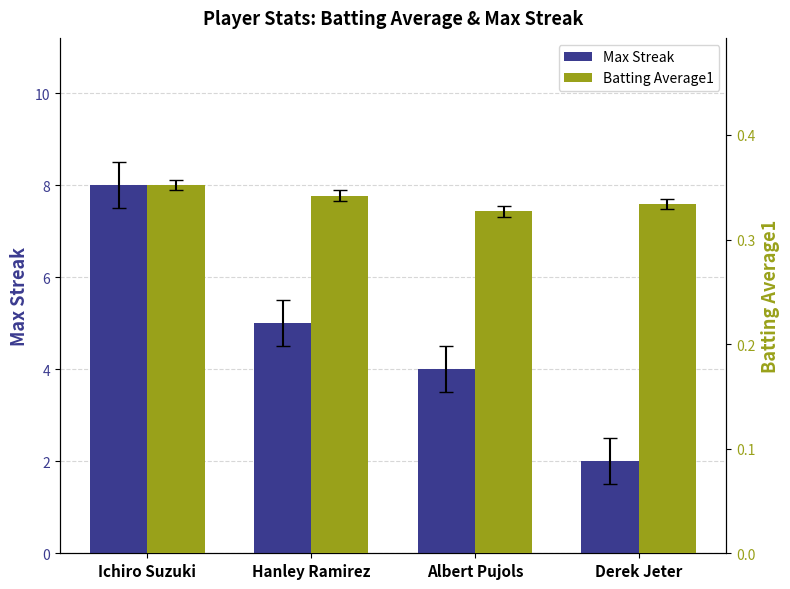

Between Derek Jeter and Albert Pujols, which is larger?

Albert Pujols